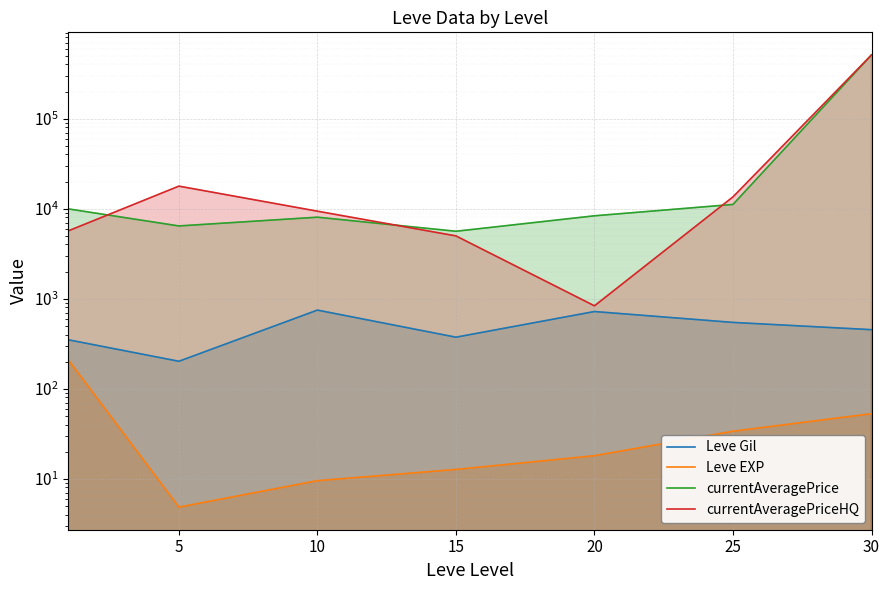

What is the difference between the second highest and minimum values in the currentAveragePrice series?

5535.7